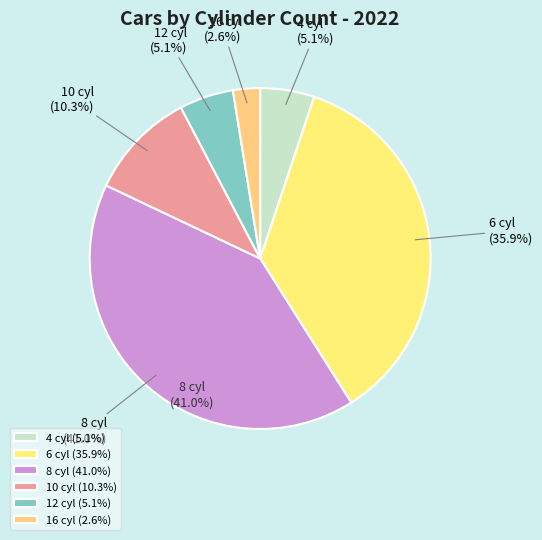

What portion of the pie excludes 12 cyl?

94.9%